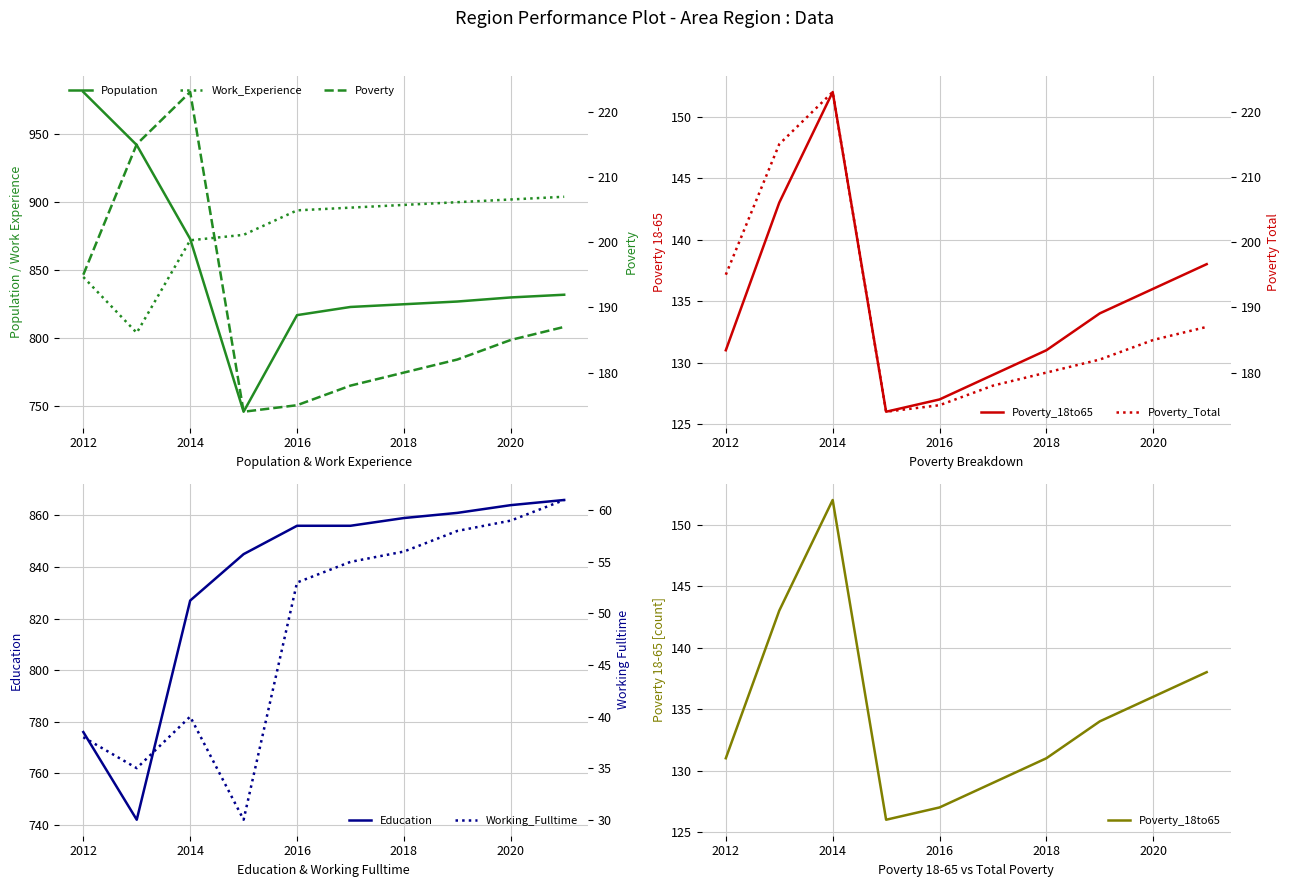

What is the value of the Population point at the 10th from the left?

832